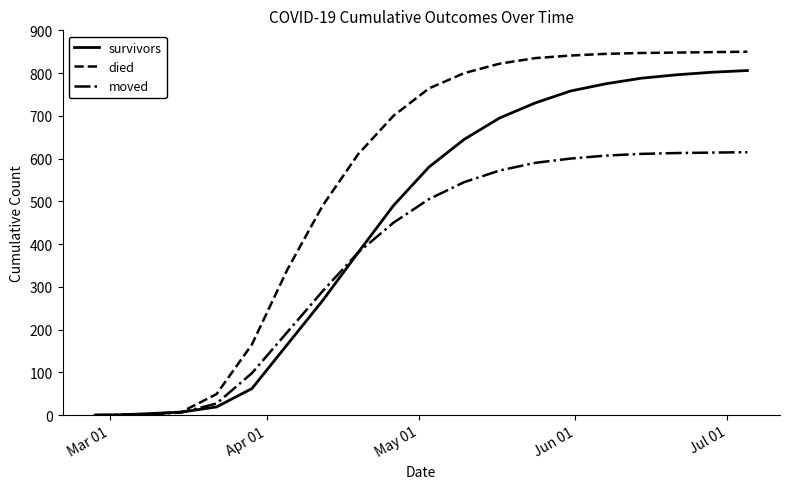

Which series has the largest range (max minus min)?

died